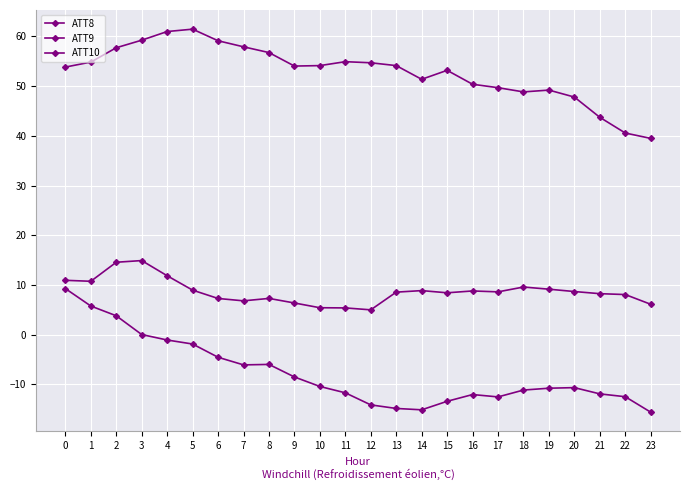

True or false: ATT8 and ATT9 cross at least once.

False